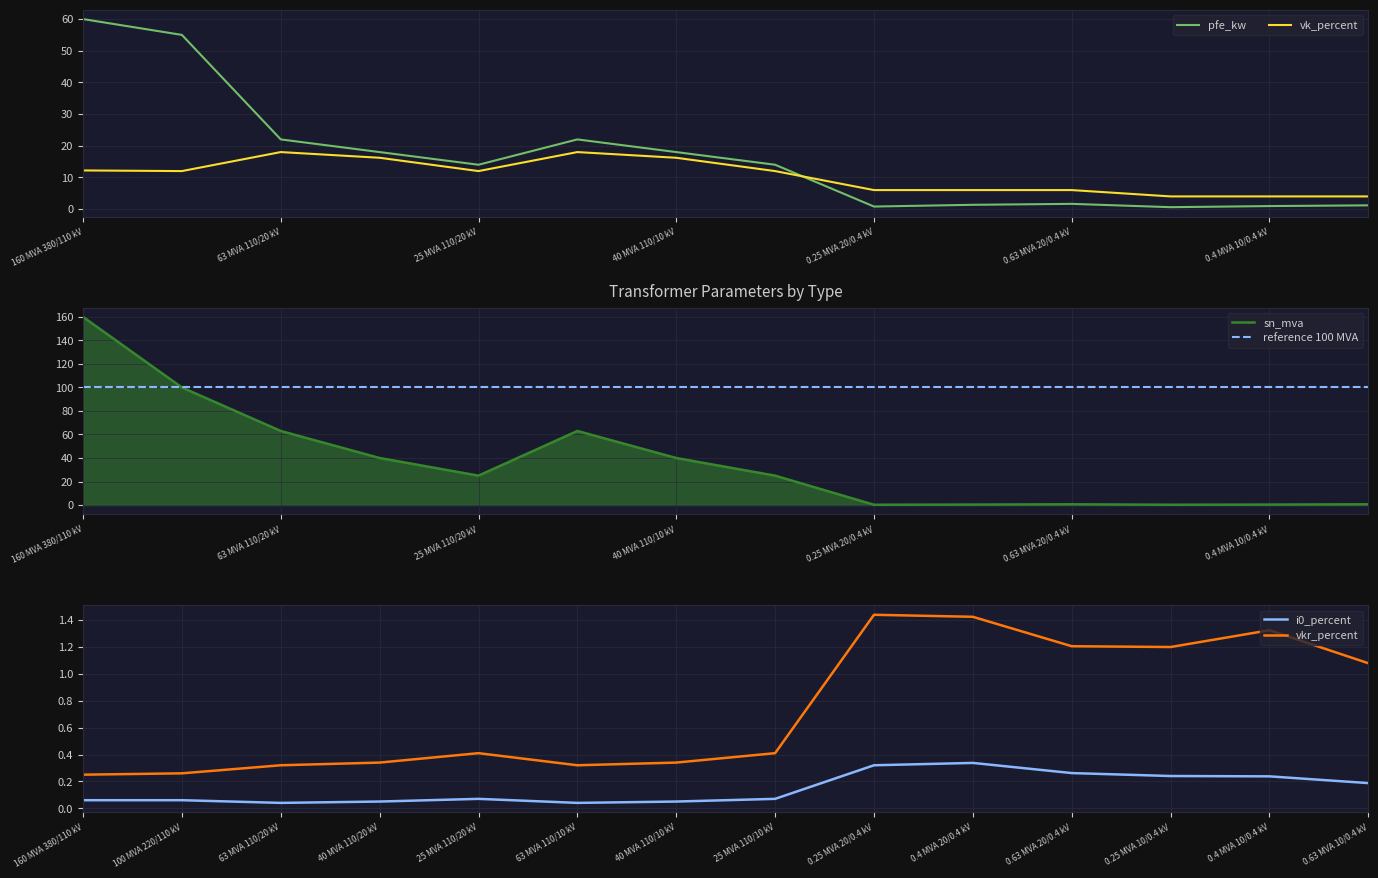

Reading right to left, transcribe all the data shown in this chart.

pfe_kw: 1.2	0.9	0.6	1.6	1.4	0.8	14.0	18.0	22.0	14.0	18.0	22.0	55.0	60.0
vk_percent: 4.0	4.0	4.0	6.0	6.0	6.0	12.0	16.2	18.0	12.0	16.2	18.0	12.0	12.2
sn_mva: 0.6	0.4	0.2	0.6	0.4	0.2	25.0	40.0	63.0	25.0	40.0	63.0	100.0	160.0
reference 100 MVA: 100.0	100.0	100.0	100.0	100.0	100.0	100.0	100.0	100.0	100.0	100.0	100.0	100.0	100.0
i0_percent: 0.2	0.2	0.2	0.3	0.3	0.3	0.1	0.1	0.0	0.1	0.1	0.0	0.1	0.1
vkr_percent: 1.1	1.3	1.2	1.2	1.4	1.4	0.4	0.3	0.3	0.4	0.3	0.3	0.3	0.2